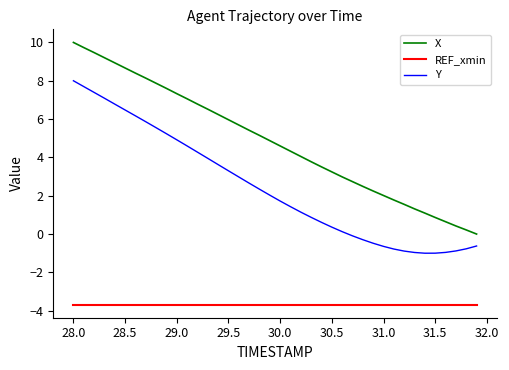

Rank the series by their maximum value, from highest to lowest.

X, Y, REF_xmin